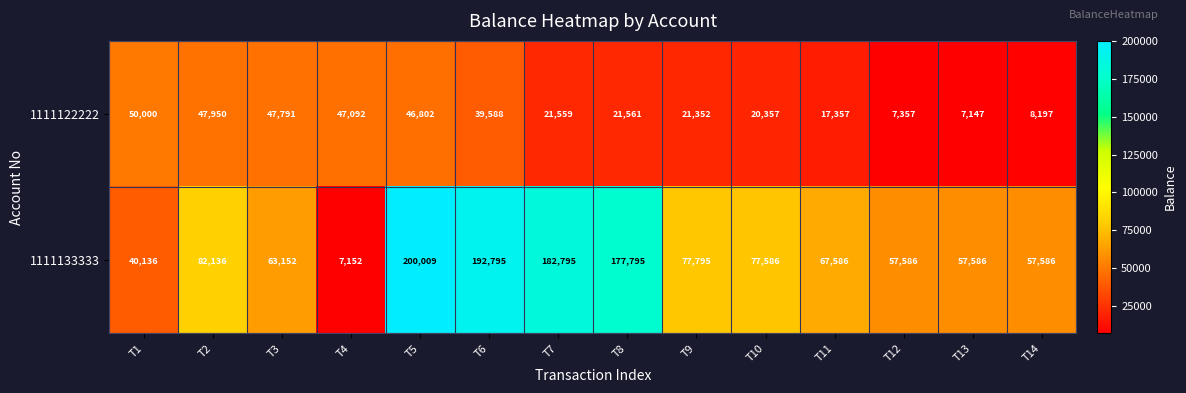

Reading left to right, extract all data points from this chart.

1111122222: T1=50000	T2=47950	T3=47791	T4=47092	T5=46802	T6=39588	T7=21559	T8=21561	T9=21352	T10=20357	T11=17357	T12=7357	T13=7147	T14=8197
1111133333: T1=40136	T2=82136	T3=63152	T4=7152	T5=200009	T6=192795	T7=182795	T8=177795	T9=77795	T10=77586	T11=67586	T12=57586	T13=57586	T14=57586